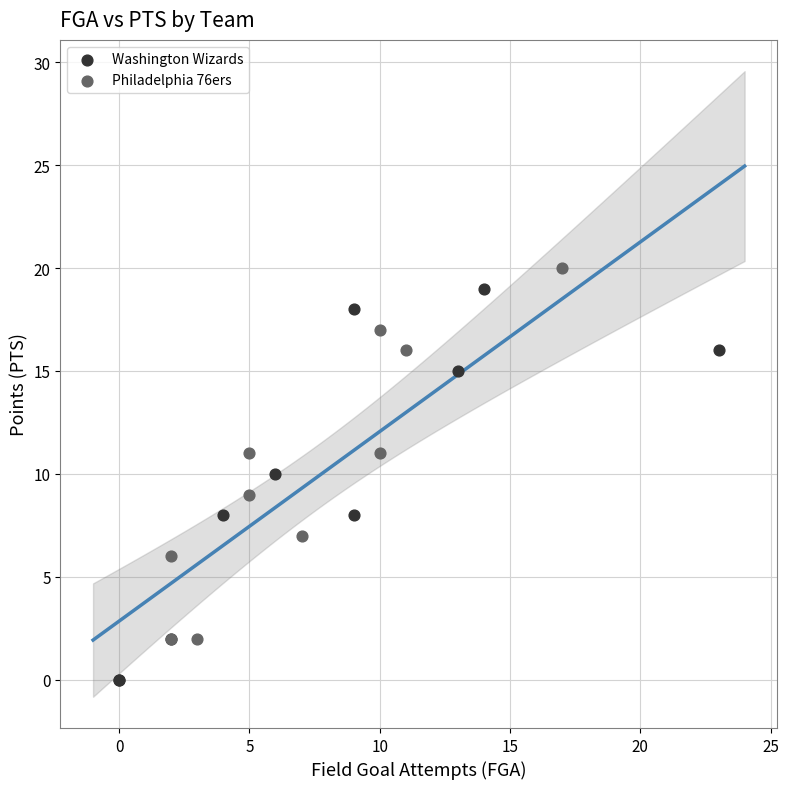

Which series reaches the minimum Y coordinate?

Washington Wizards